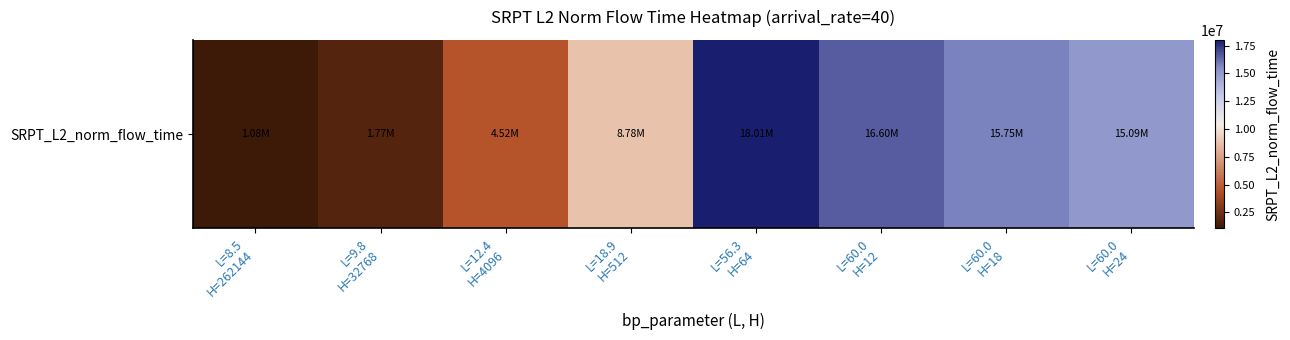

What is the sum of all values?

81614216.3